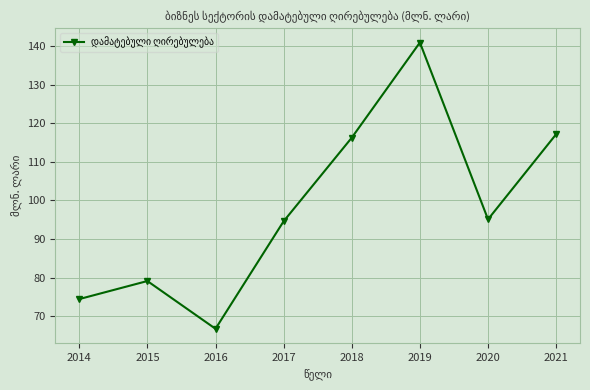

Reading left to right, what are all the values shown in this chart?

2014=74.4	2015=79.1	2016=66.7	2017=94.6	2018=116.3	2019=141.0	2020=95.1	2021=117.2